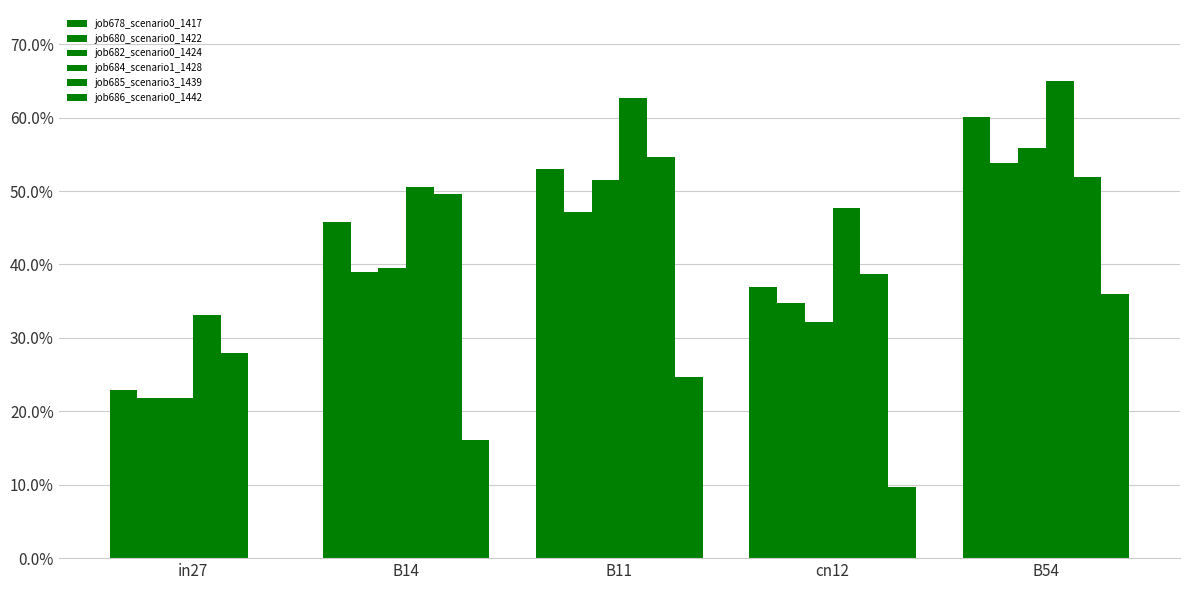

Reading left to right, transcribe all the data shown in this chart.

job678_scenario0_1417: in27=0.2	B14=0.5	B11=0.5	cn12=0.4	B54=0.6
job680_scenario0_1422: in27=0.2	B14=0.4	B11=0.5	cn12=0.3	B54=0.5
job682_scenario0_1424: in27=0.2	B14=0.4	B11=0.5	cn12=0.3	B54=0.6
job684_scenario1_1428: in27=0.3	B14=0.5	B11=0.6	cn12=0.5	B54=0.6
job685_scenario3_1439: in27=0.3	B14=0.5	B11=0.5	cn12=0.4	B54=0.5
job686_scenario0_1442: in27=0.0	B14=0.2	B11=0.2	cn12=0.1	B54=0.4